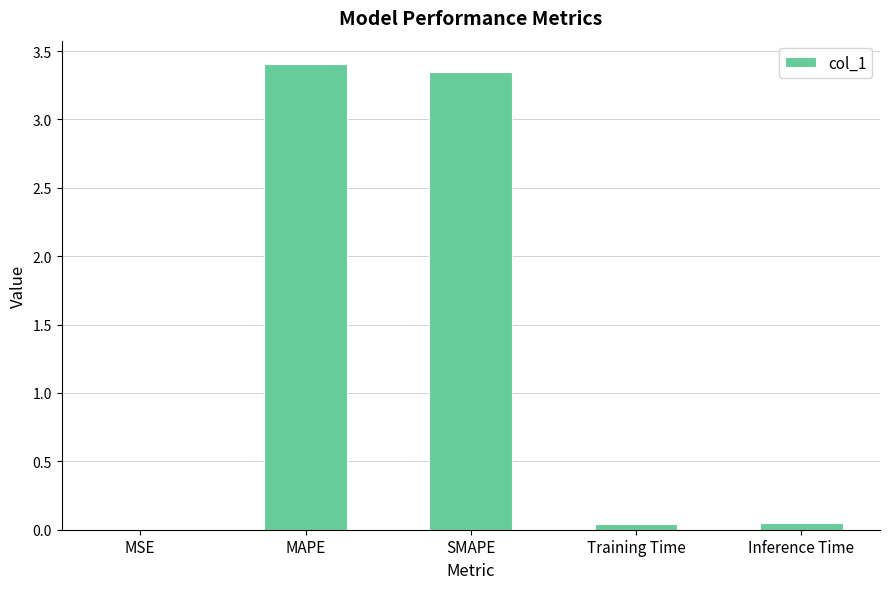

The chart shows a value of 0.0 at Inference Time. True or false?

True